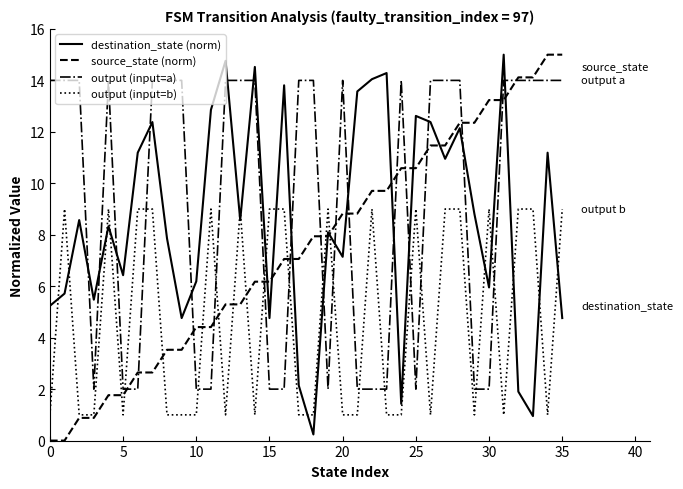

Rank the series by their average value, from highest to lowest.

output (input=a), destination_state (norm), source_state (norm), output (input=b)